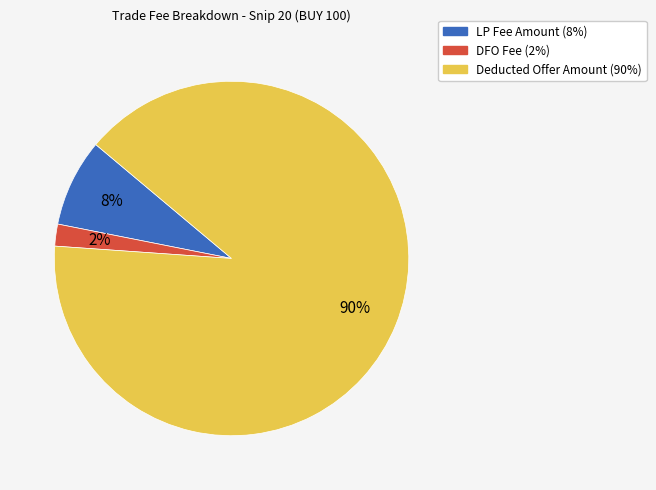

What is the smallest slice in the pie chart?

DFO Fee